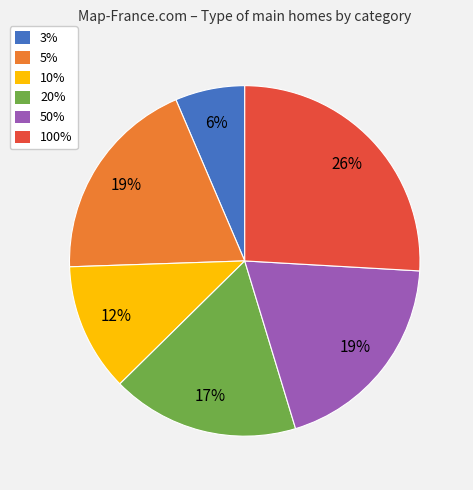

Which category has the biggest portion of the pie?

100%